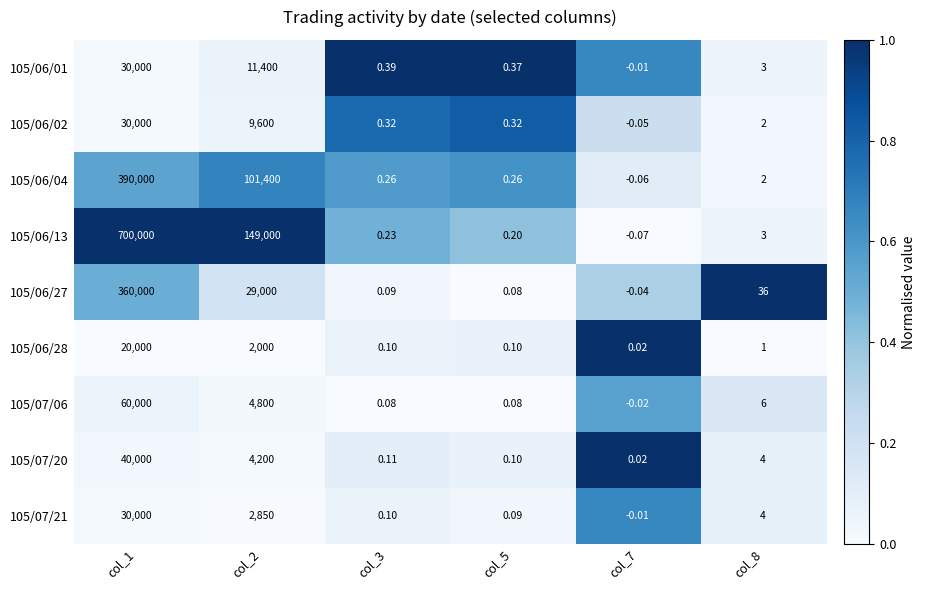

At how many categories does at least one series exceed 0?

6